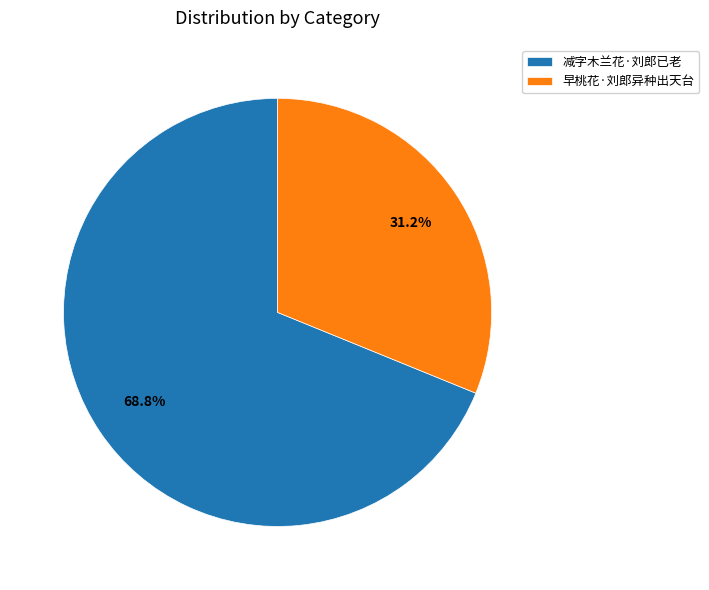

To the nearest percent, what portion does 减字木兰花·刘郎已老 represent?

69%